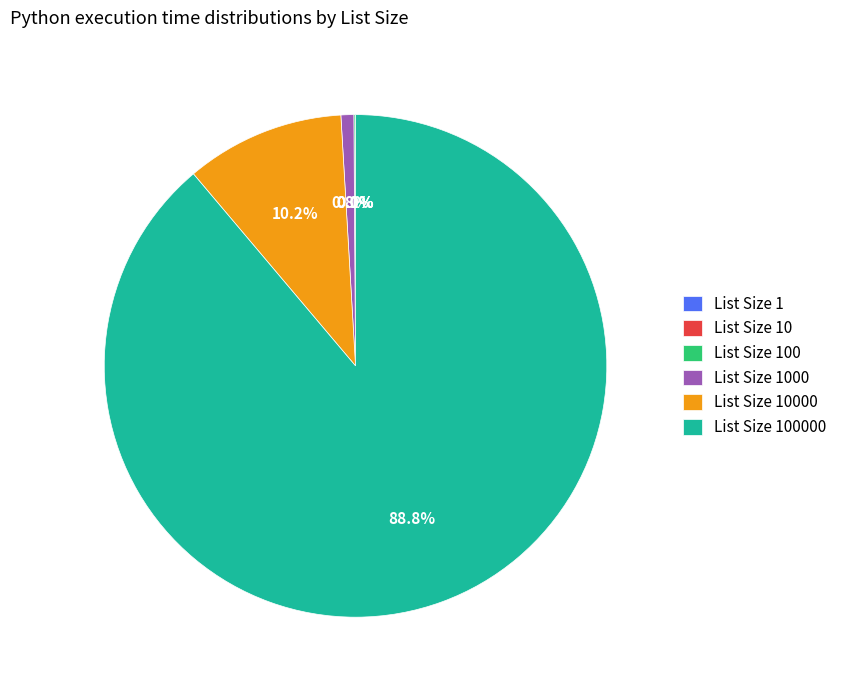

Is there a majority slice in this chart?

Yes